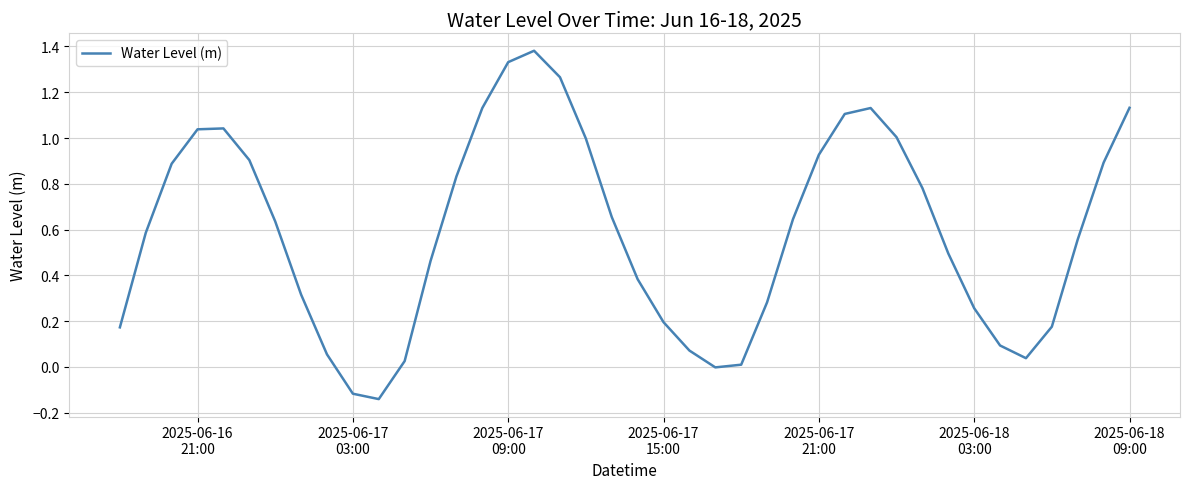

What is the difference between the maximum and minimum values?

1.5